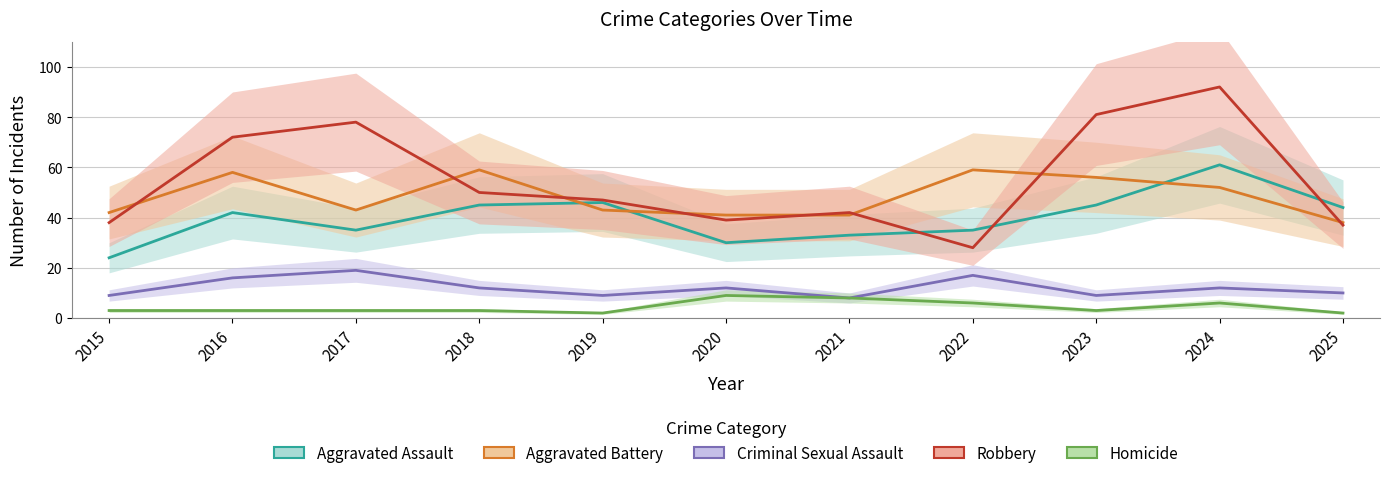

What is the difference between the Robbery values at 2020 and 2024?

53